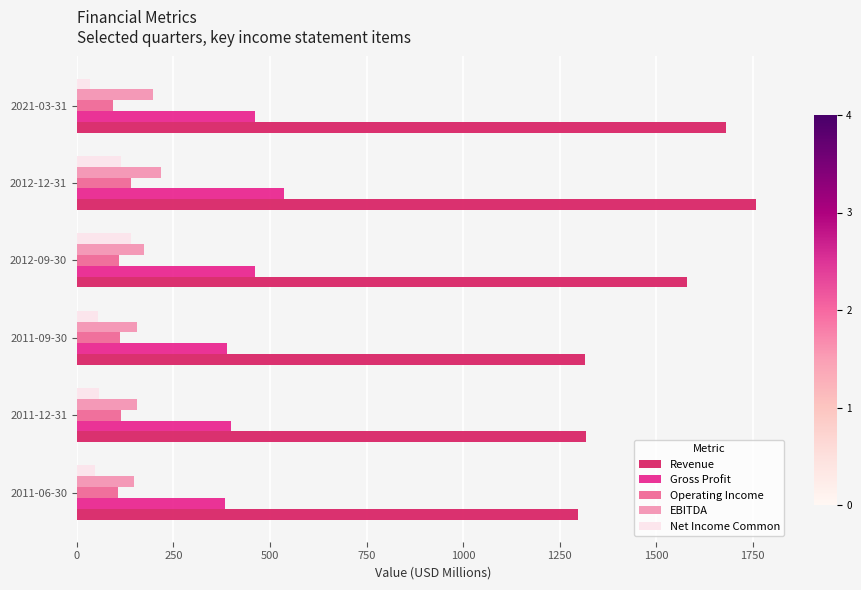

Which series has the widest spread of values?

Revenue